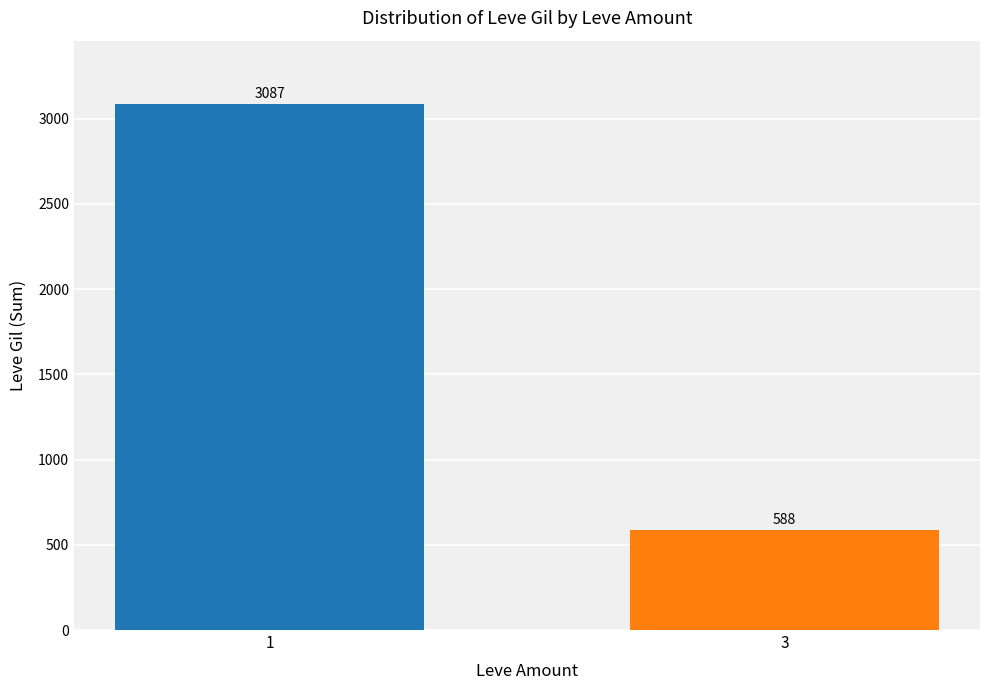

The value at 3 is 126. True or false?

False